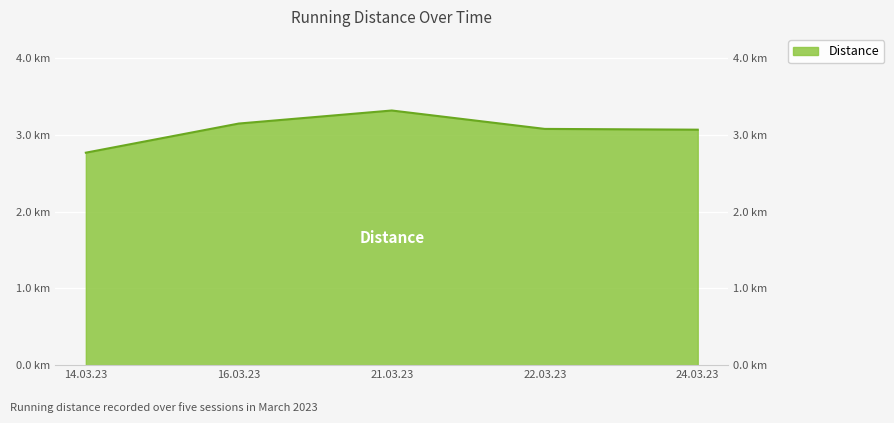

How many values are between 3 and 4?

4